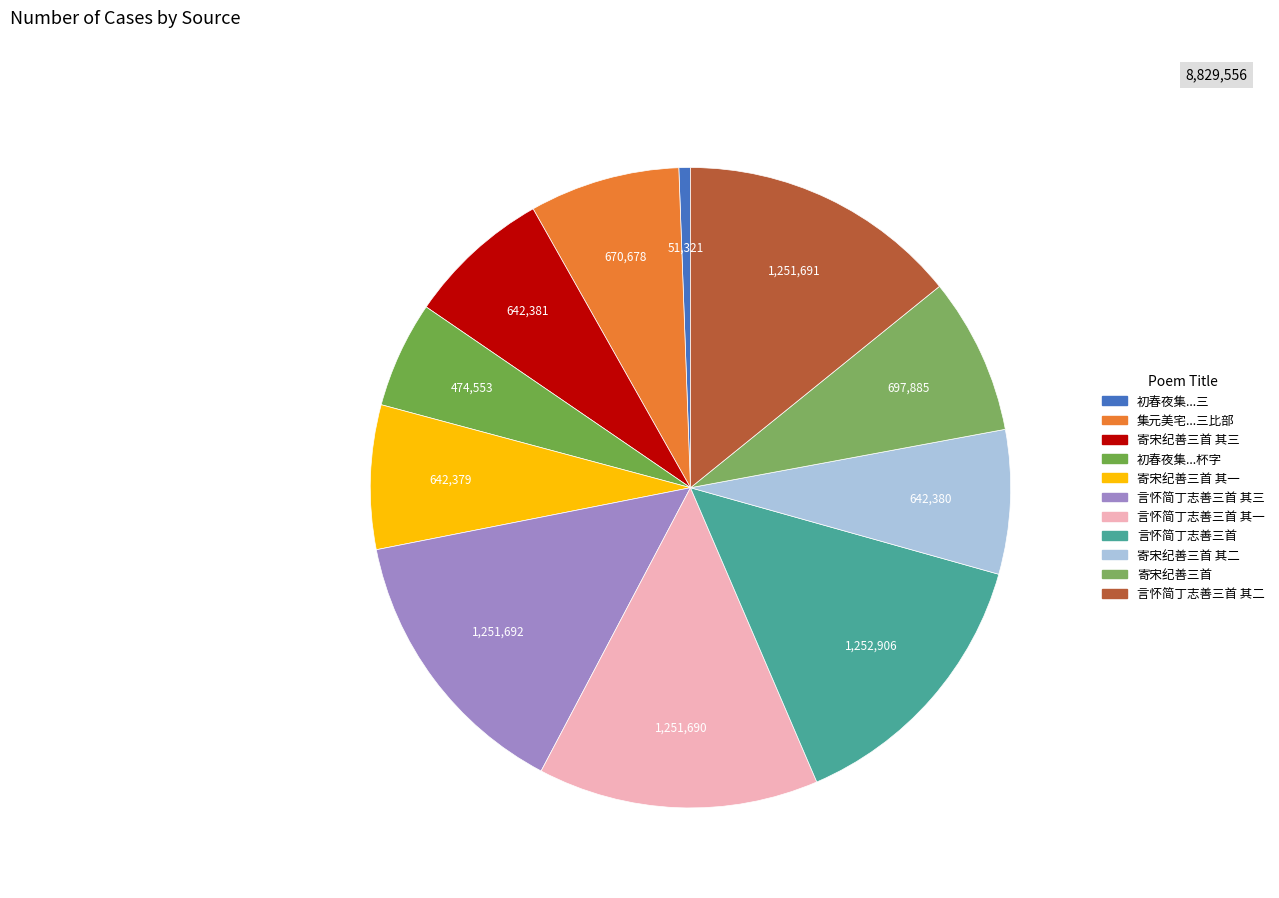

Rank the categories by value from highest to lowest.

言怀简丁志善三首, 言怀简丁志善三首 其三, 言怀简丁志善三首 其二, 言怀简丁志善三首 其一, 寄宋纪善三首, 集元美宅送汝思吴峻伯袁履善三比部, 寄宋纪善三首 其三, 寄宋纪善三首 其二, 寄宋纪善三首 其一, 初春夜集王元美宅饯别吴峻伯徐汝思袁履善三比部出使得杯字, 初春夜集王元美宅饯别吴峻伯徐汝思袁履善三